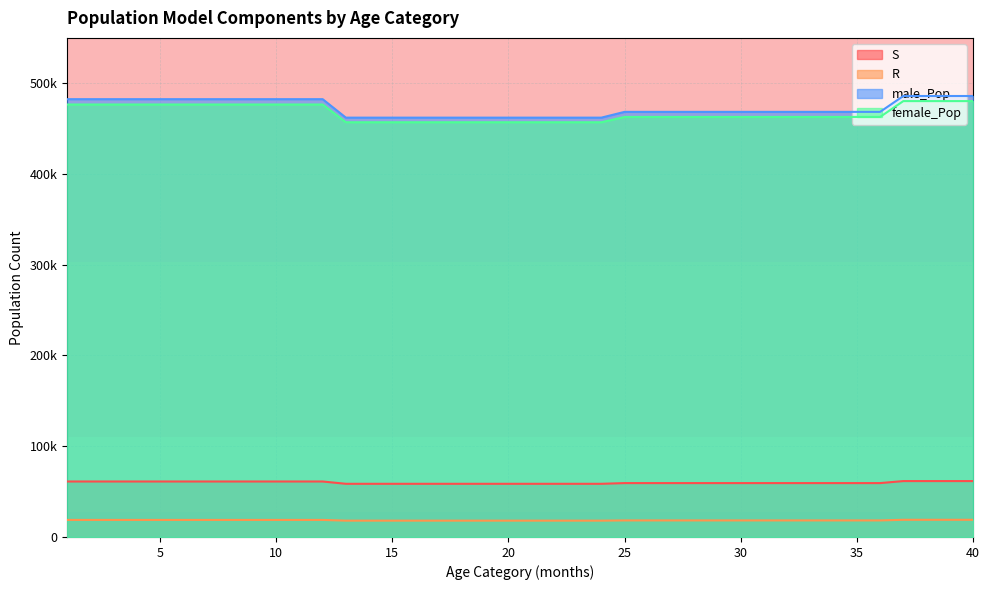

List the series in order of their peak value, highest first.

male_Pop, female_Pop, S, R